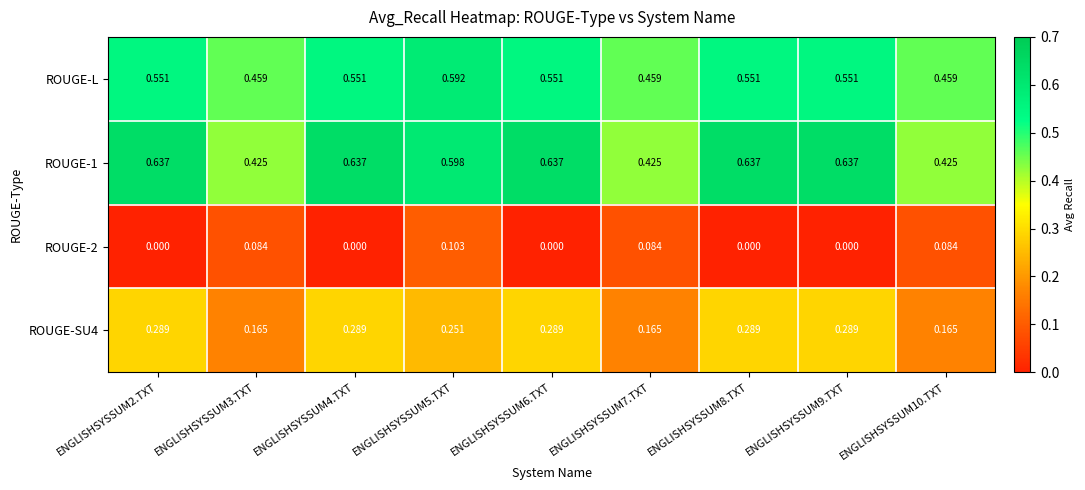

Count the number of data series in this chart.

4